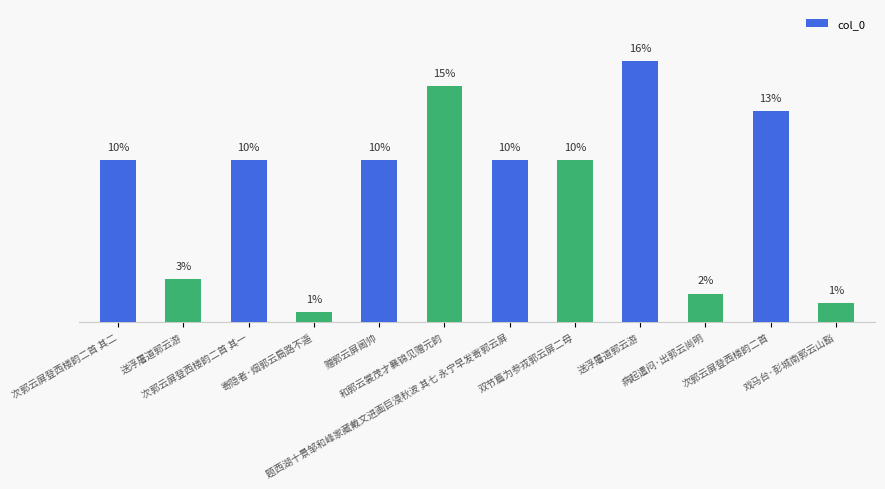

Which has a higher value, 送浮屠道郭云游 or 和郭云裳茂才襄锦见赠元韵?

和郭云裳茂才襄锦见赠元韵